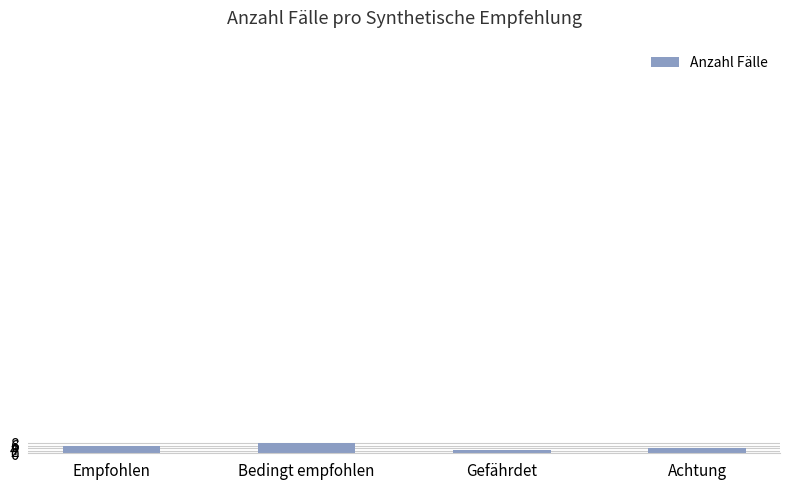

What is the approximate value at Bedingt empfohlen?

8